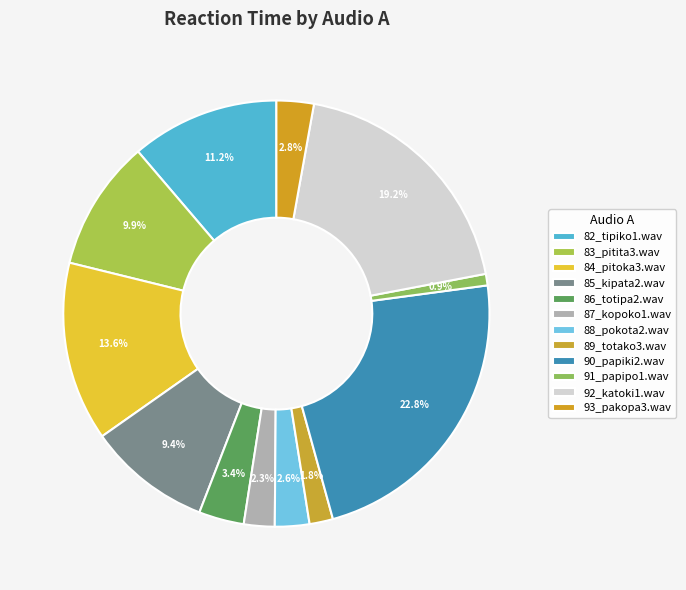

What is the smallest slice in the pie chart?

91_papipo1.wav